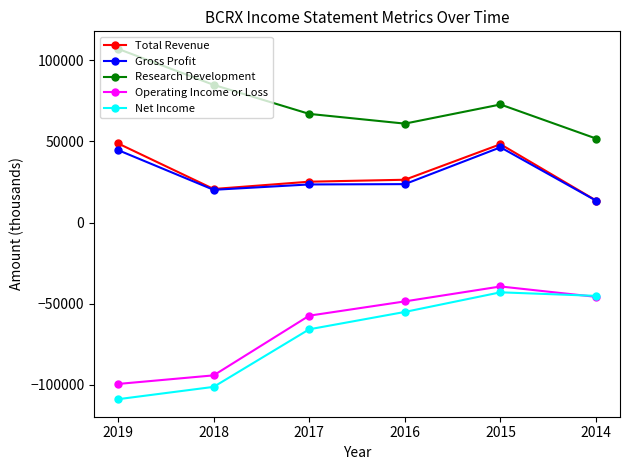

True or false: Total Revenue has a value of 25200 at 2017.

True